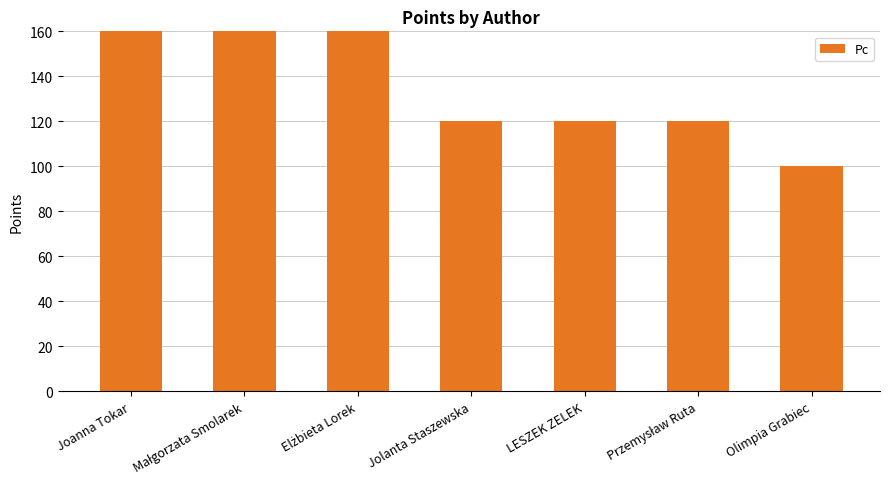

What is the greatest value displayed?

240